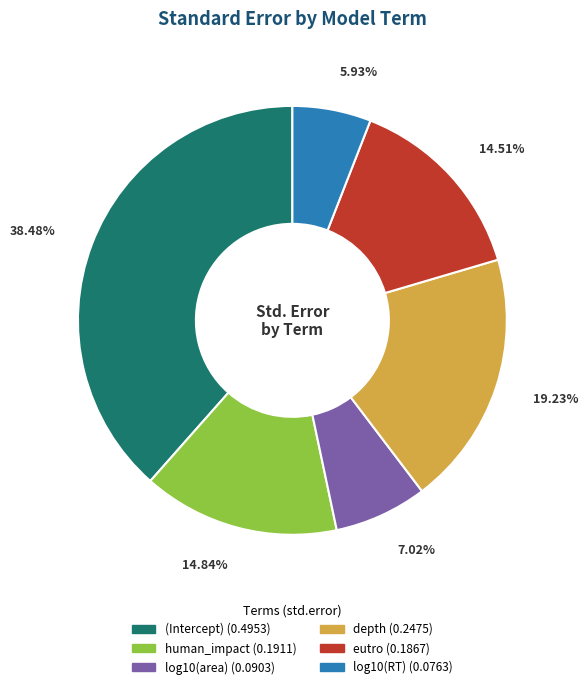

Combined, do depth and human_impact account for over 50%?

No